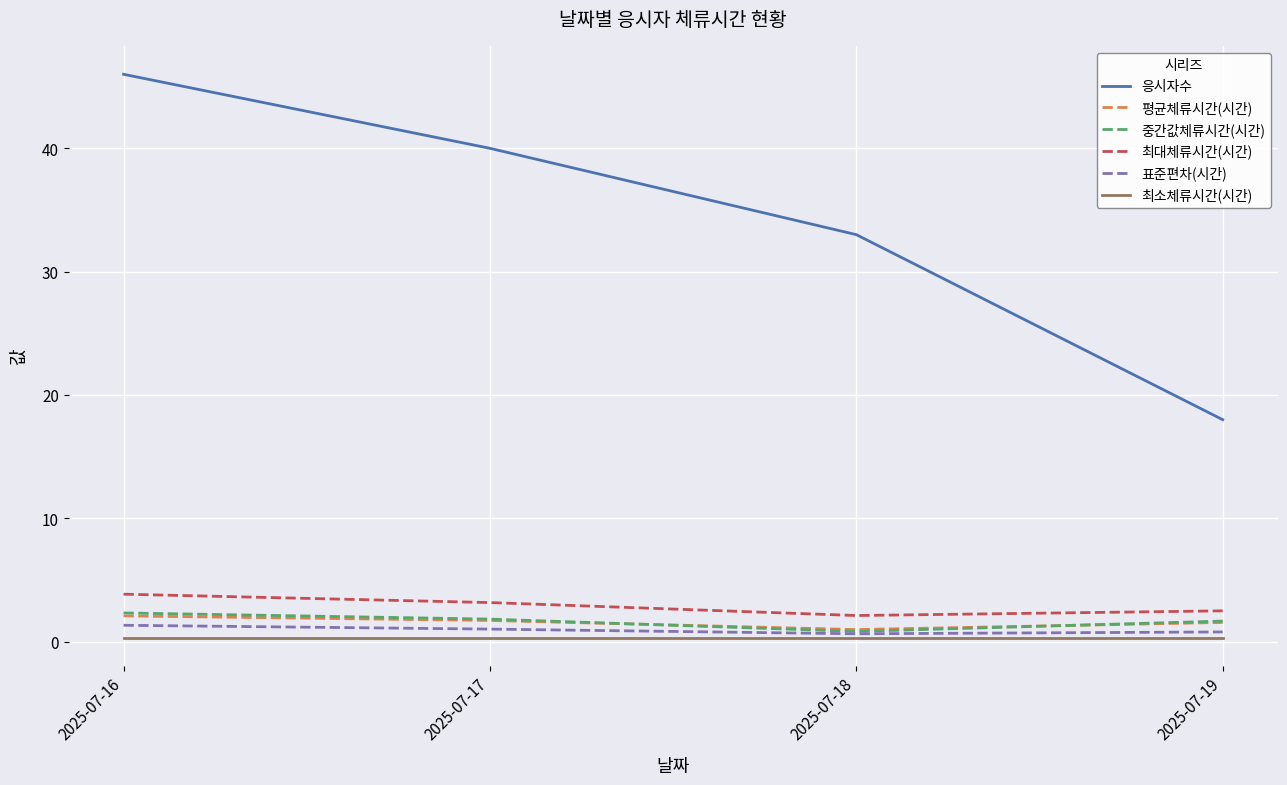

What is the difference between the highest and lowest values at 2025-07-18?

32.7